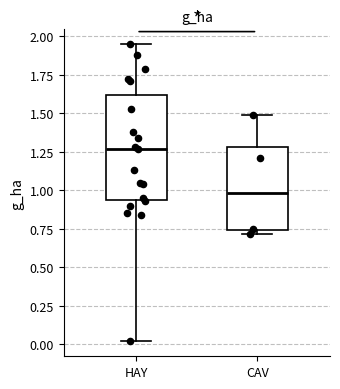

Comparing the boxes themselves (not the whiskers), which one is the tallest?

HAY